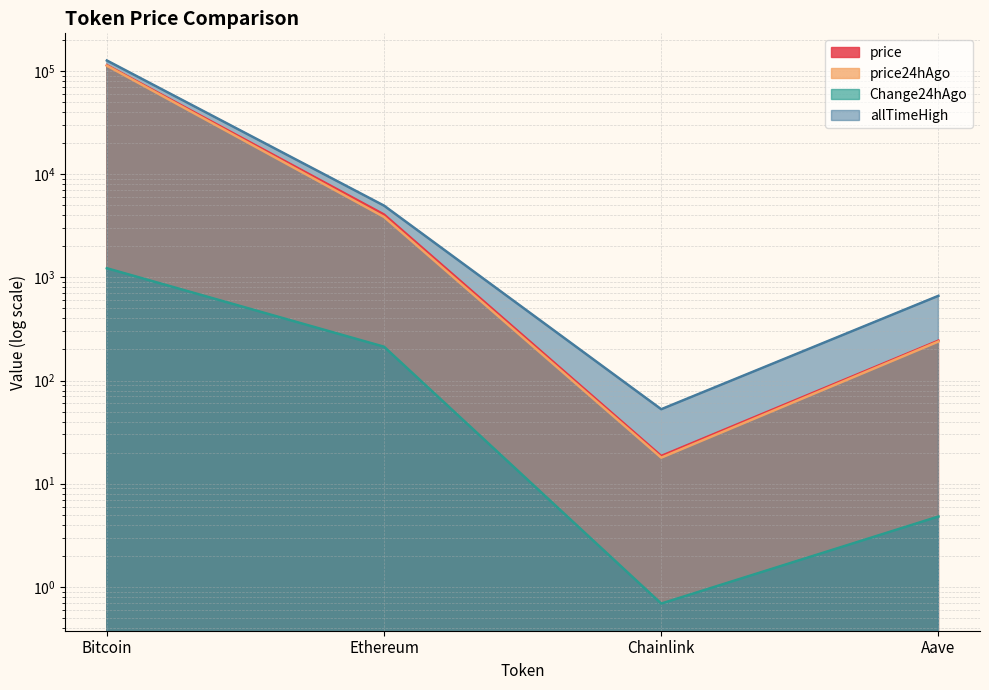

At which category does the chart reach its peak across all series?

Bitcoin